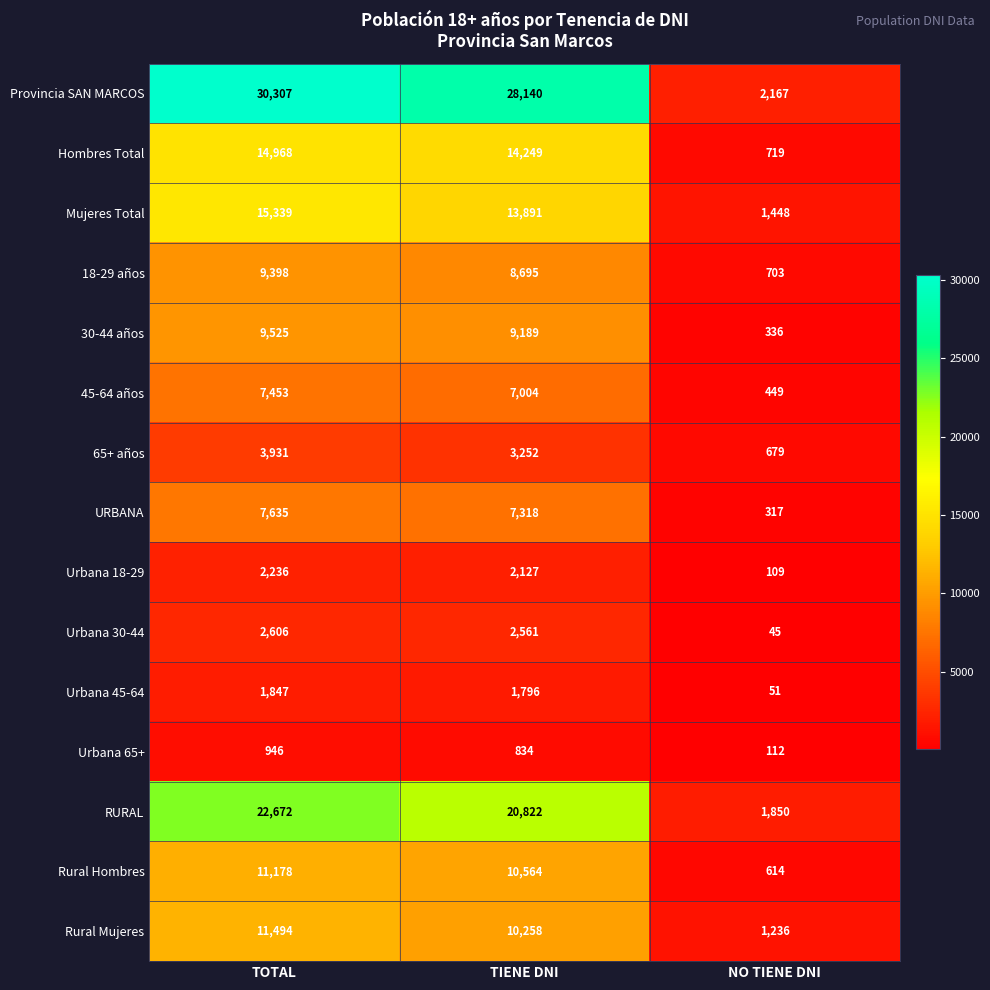

Between TOTAL and TIENE DNI, which series saw the biggest shift?

Provincia SAN MARCOS